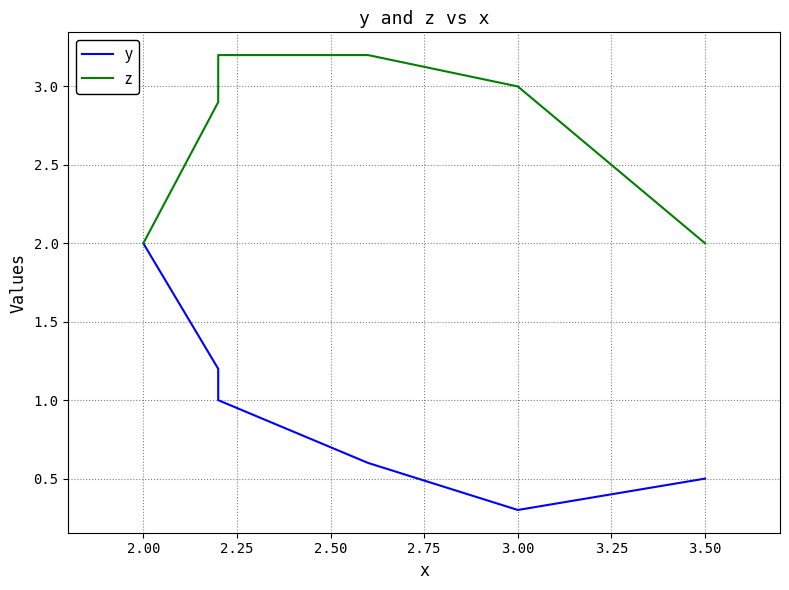

Which series changed the most between 1.75 and 2.25?

z